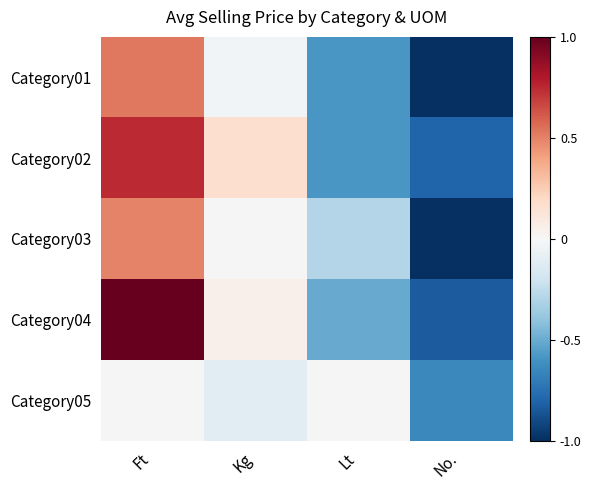

How many positive values does the Category02 series have?

2